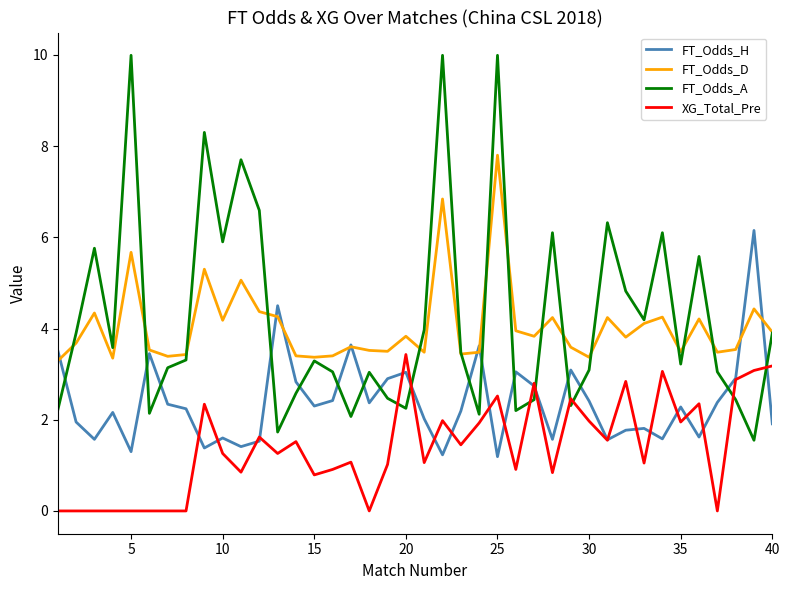

Rank the series by their maximum value, from highest to lowest.

FT_Odds_A, FT_Odds_D, FT_Odds_H, XG_Total_Pre